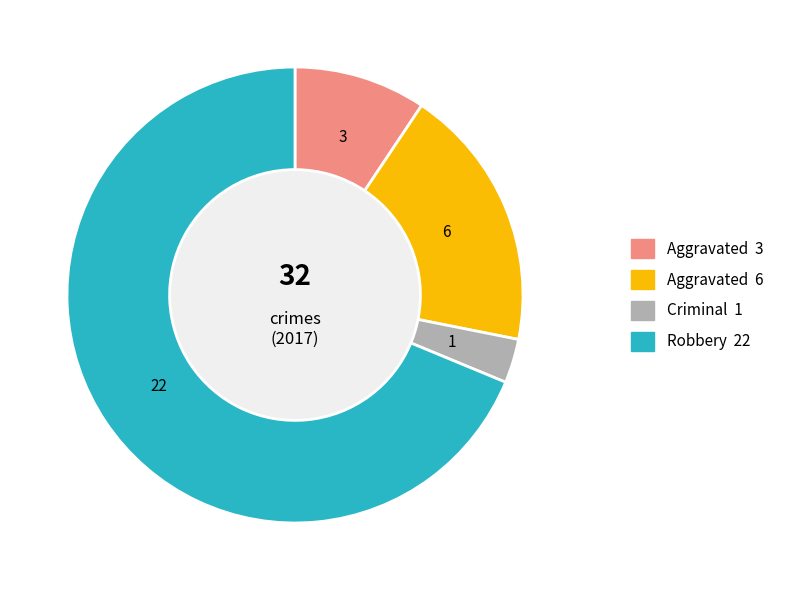

Is there a majority slice in this chart?

Yes